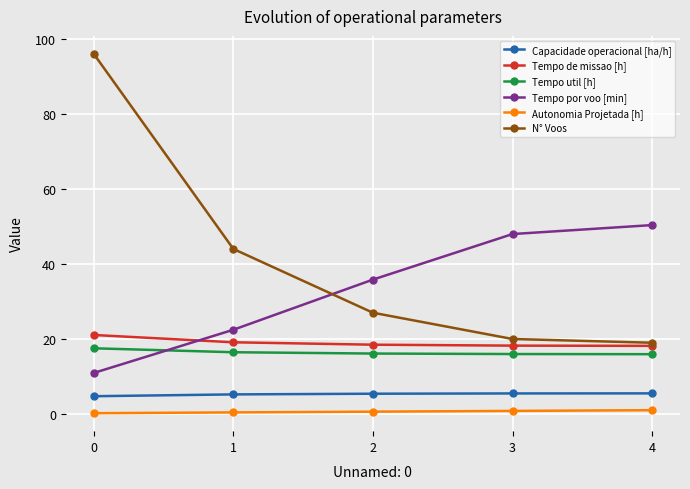

True or false: N° Voos has more than 0 points higher than both neighbors.

False